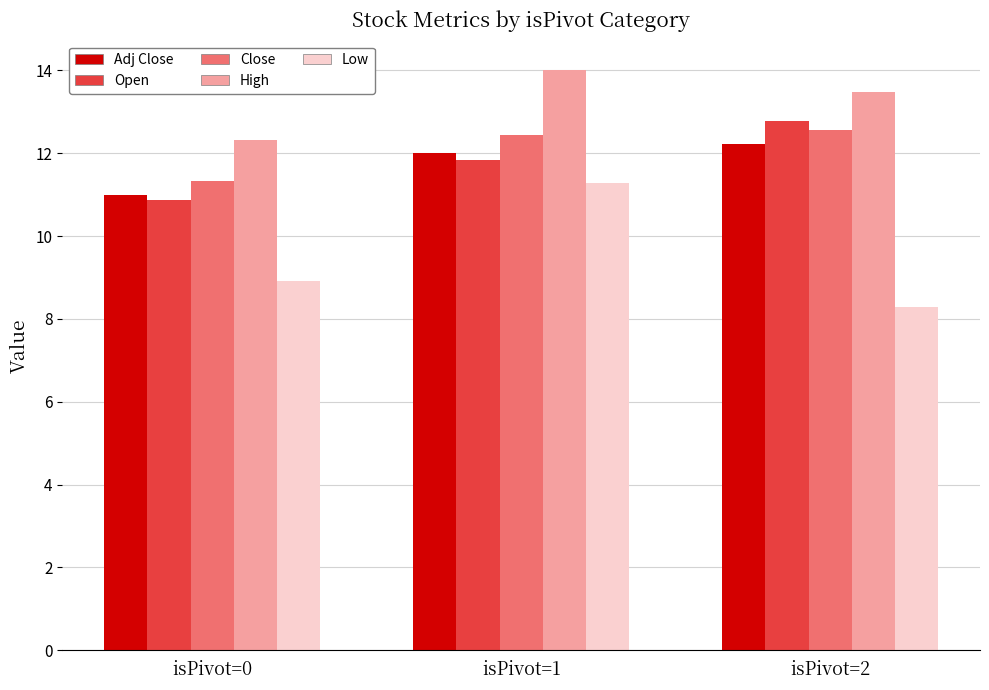

At how many categories does at least one series exceed 10?

3